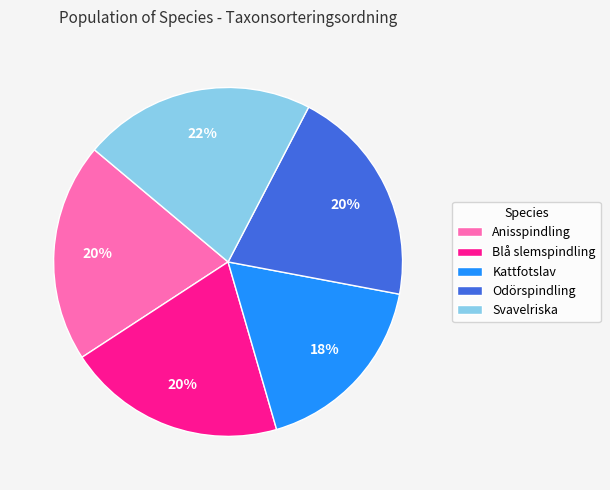

Combined, do Odörspindling and Blå slemspindling account for over 50%?

No